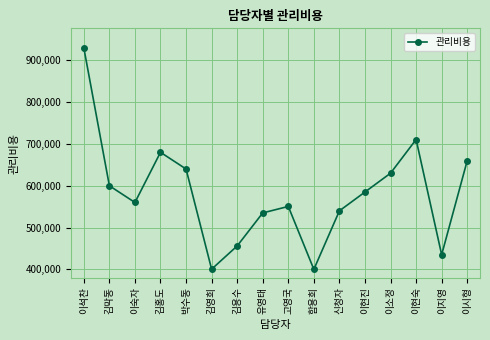

Does the chart have visible grid lines?

Yes